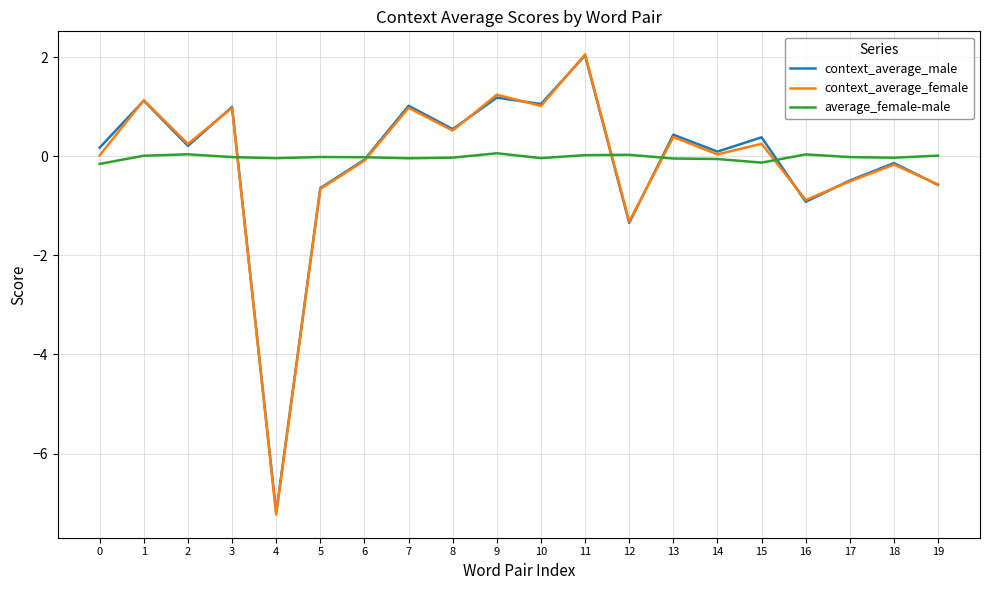

At which category is the sum across all series the highest?

11